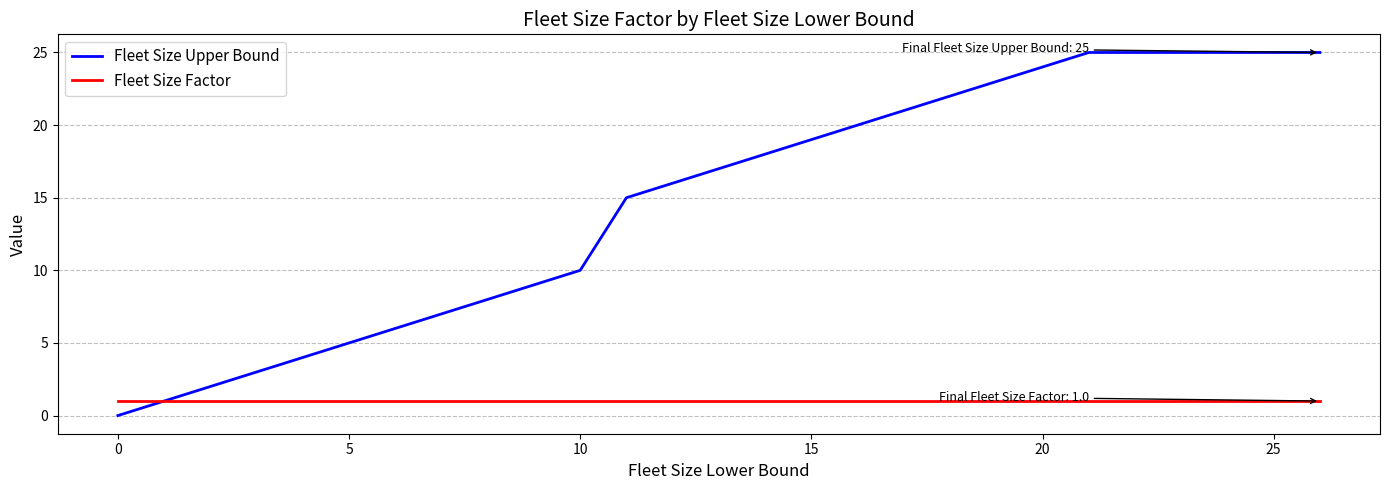

What is the maximum value for Fleet Size Upper Bound?

25